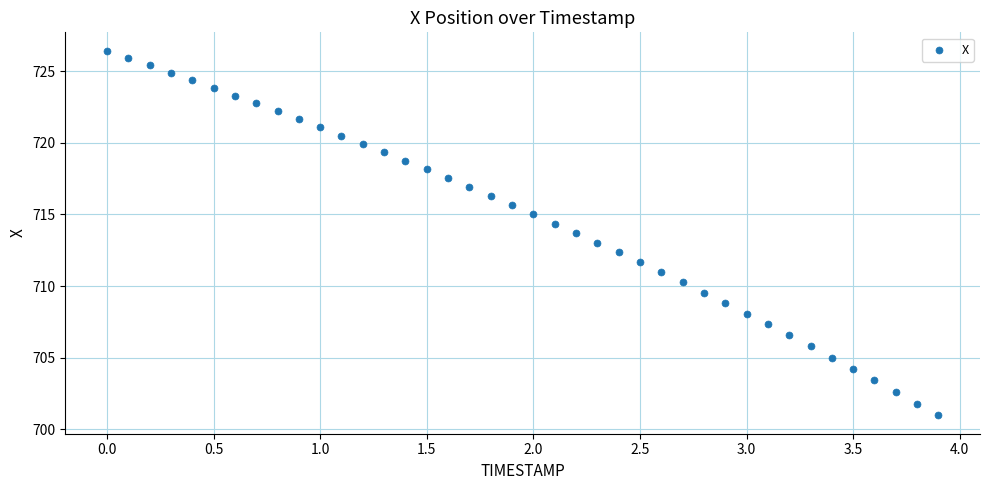

What is the range of X values (max minus min)?

3.9